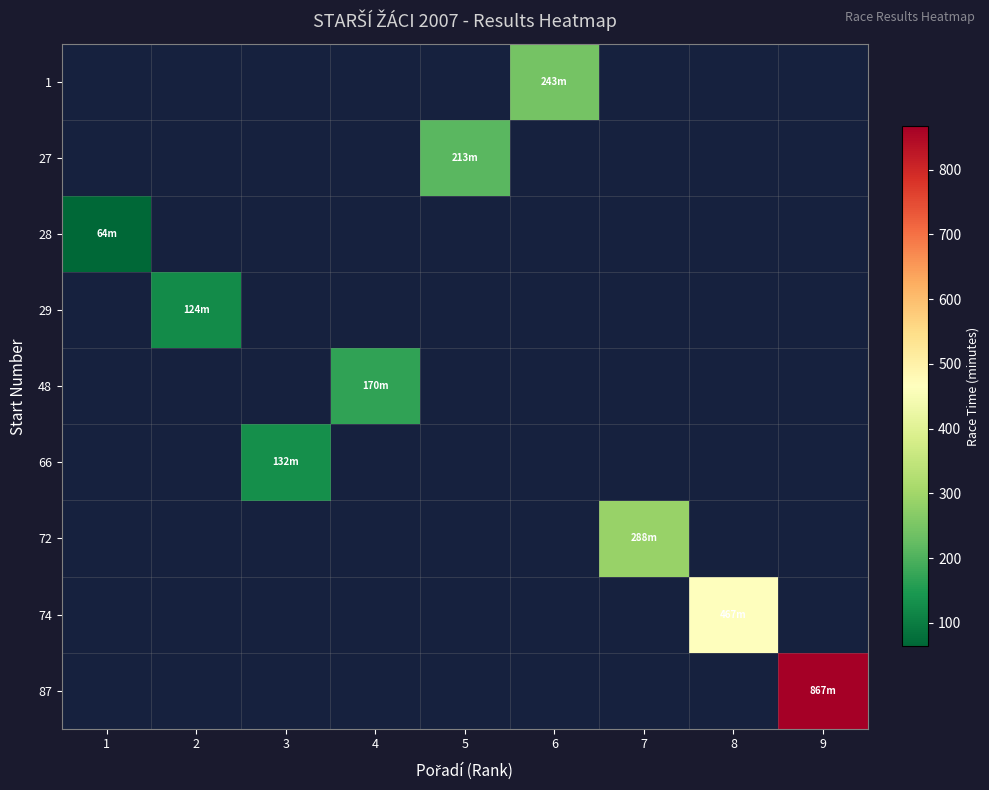

Count the number of categories in the chart.

9